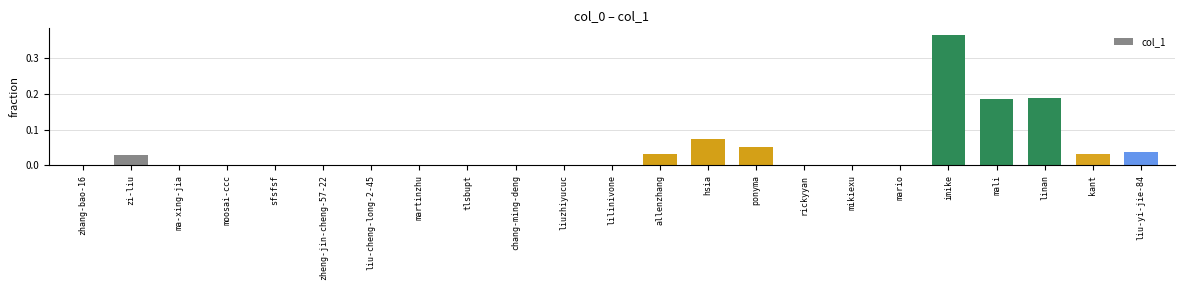

Is it true that the value at linan is 0.0?

False